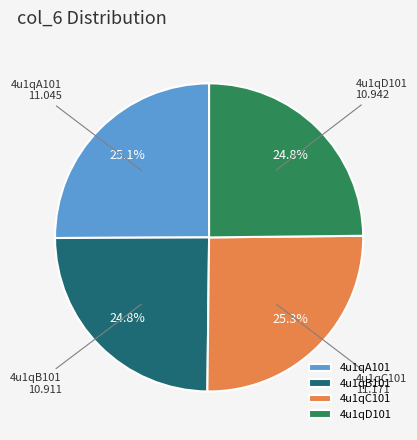

The 4u1qD101 slice represents 18% of the pie. True or false?

False